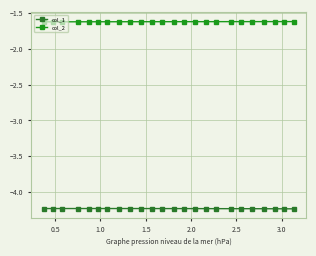

True or false: col_1 and col_2 cross at least once.

False